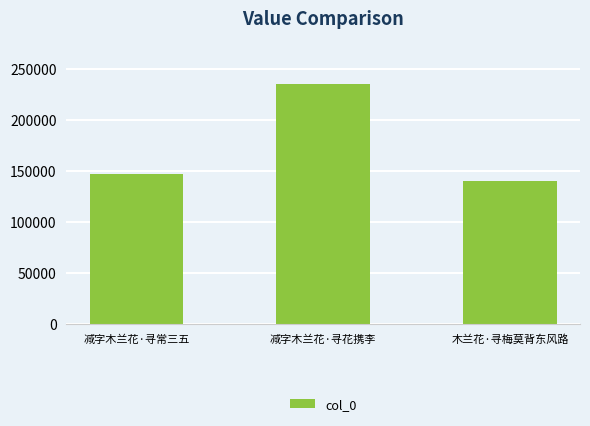

The chart shows a value of 83445 at 减字木兰花·寻花携李. True or false?

False